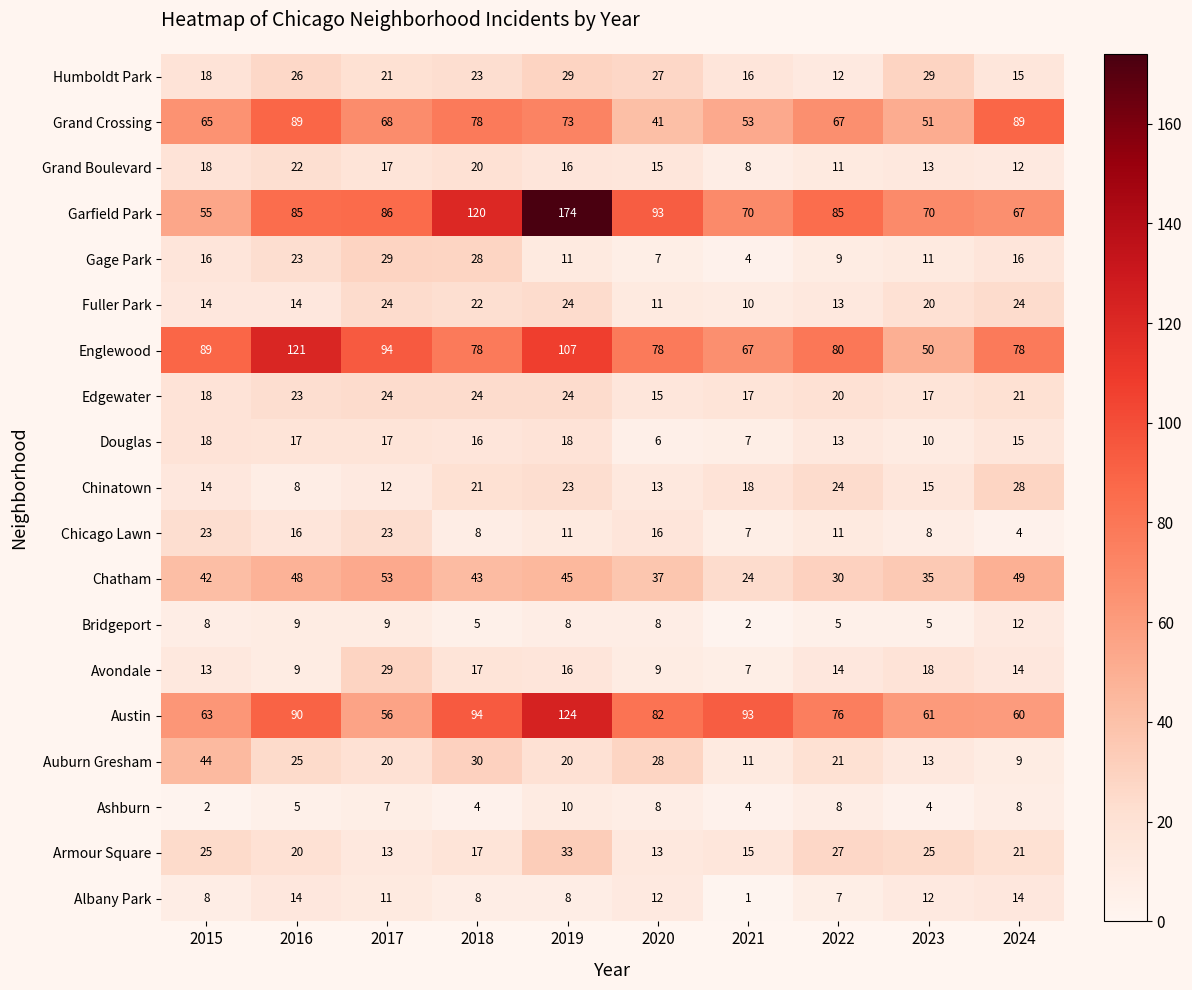

What is the sum of the Grand Crossing values at 2016 and 2024?

178